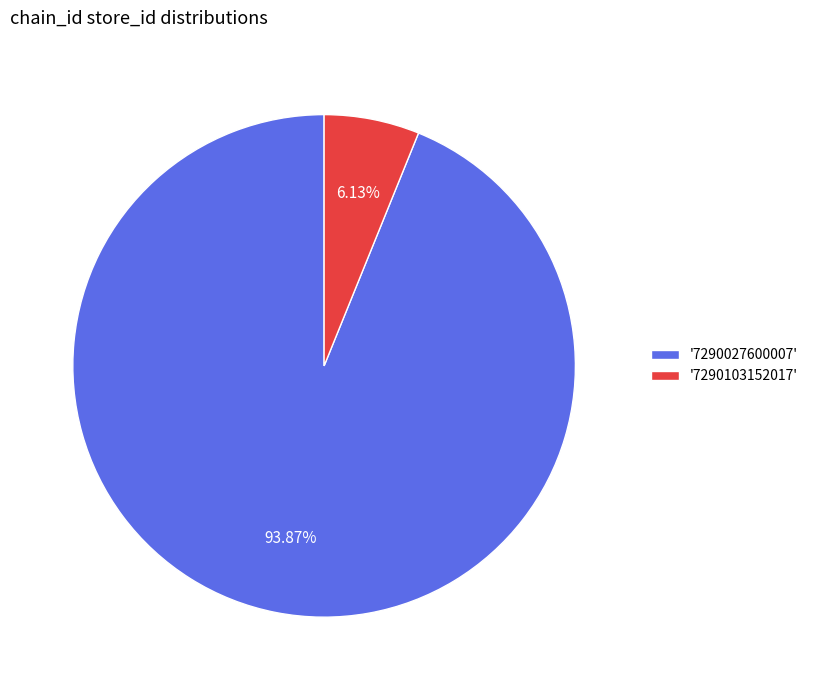

What is the majority slice?

'7290027600007'